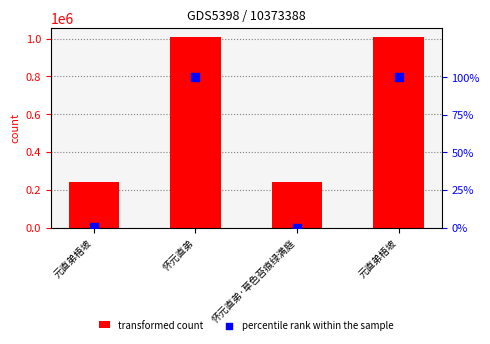

Which series contains the lowest Y value?

percentile rank within the sample